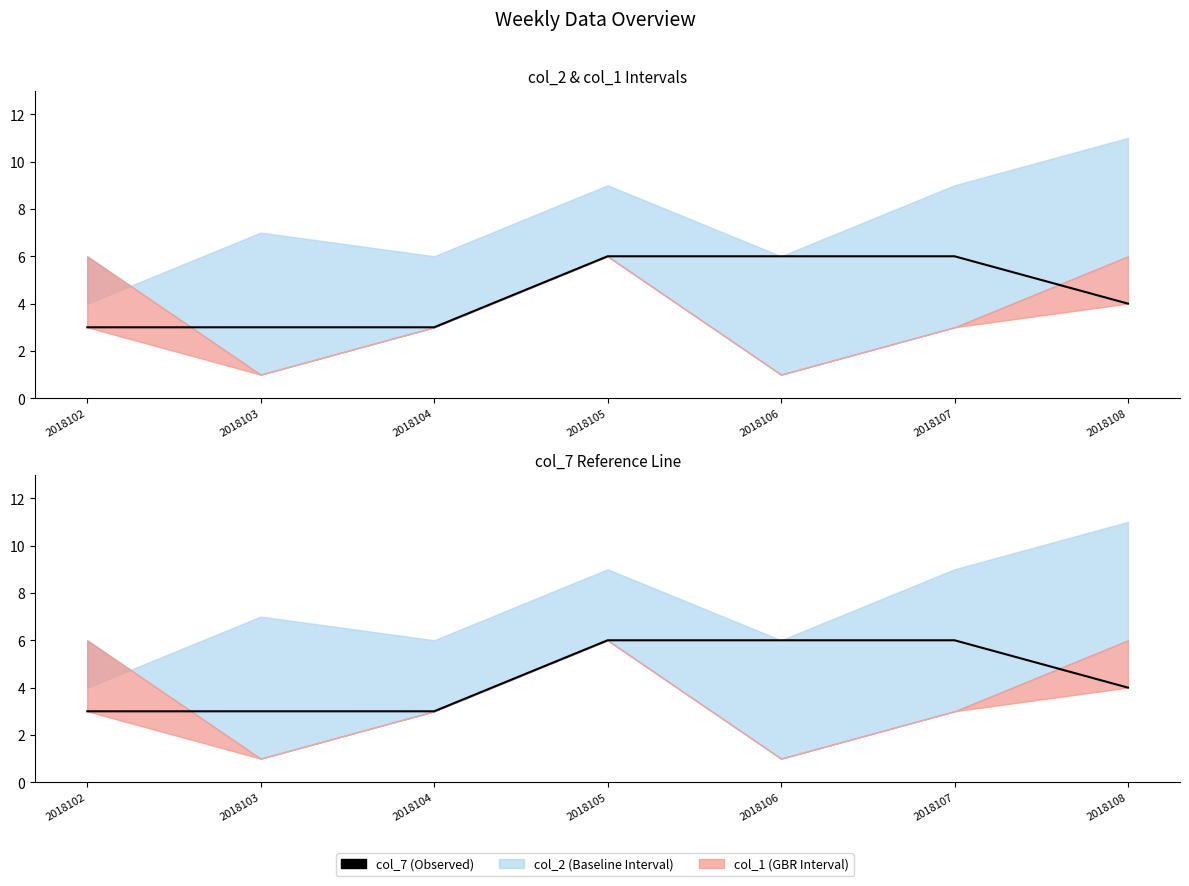

What is the sum of all values?

31